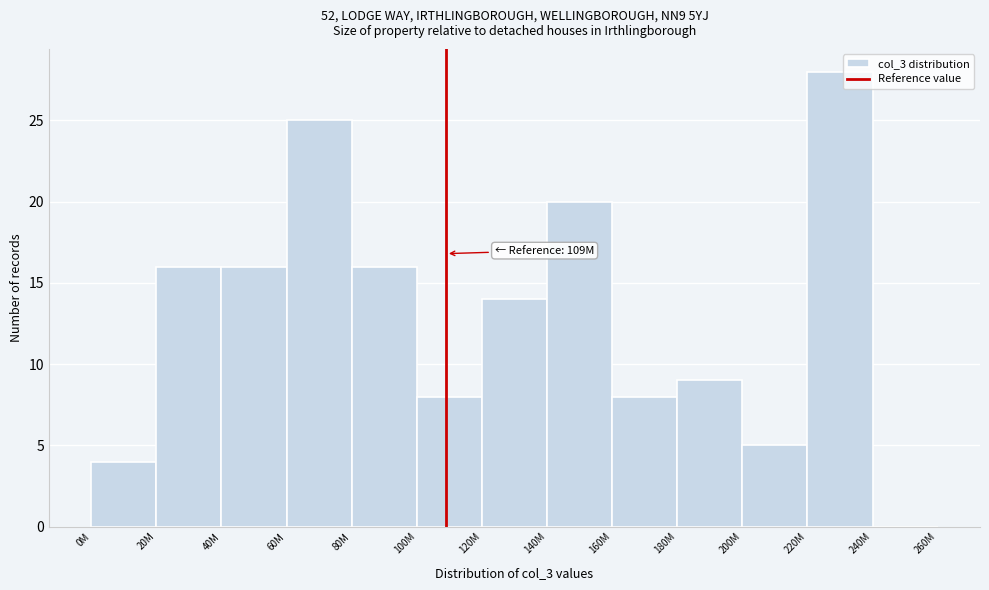

Reading left to right, transcribe all the data shown in this chart.

0M=4	20M=16	40M=16	60M=25	80M=16	100M=8	120M=14	140M=20	160M=8	180M=9	200M=5	220M=28	240M=0